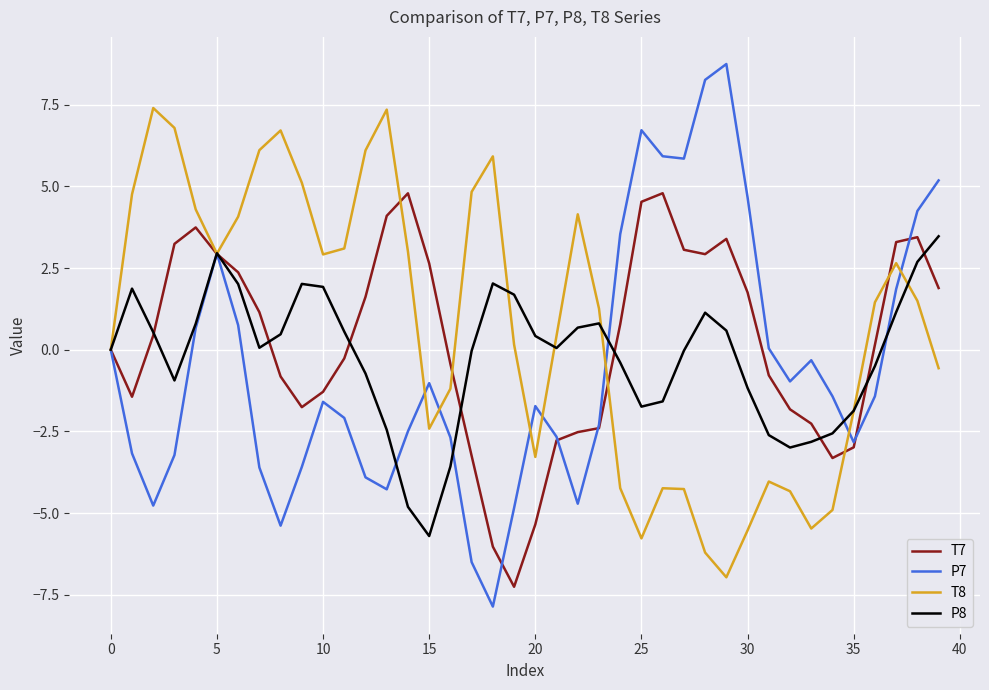

Does the chart have visible grid lines?

Yes